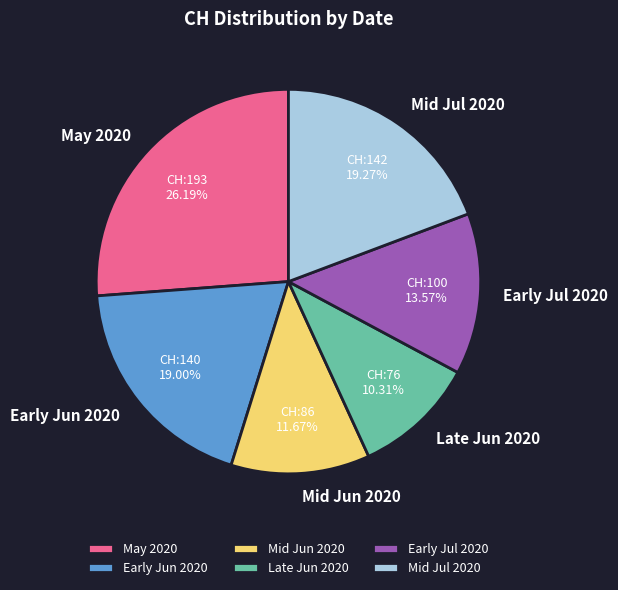

Does any single category account for the majority?

No